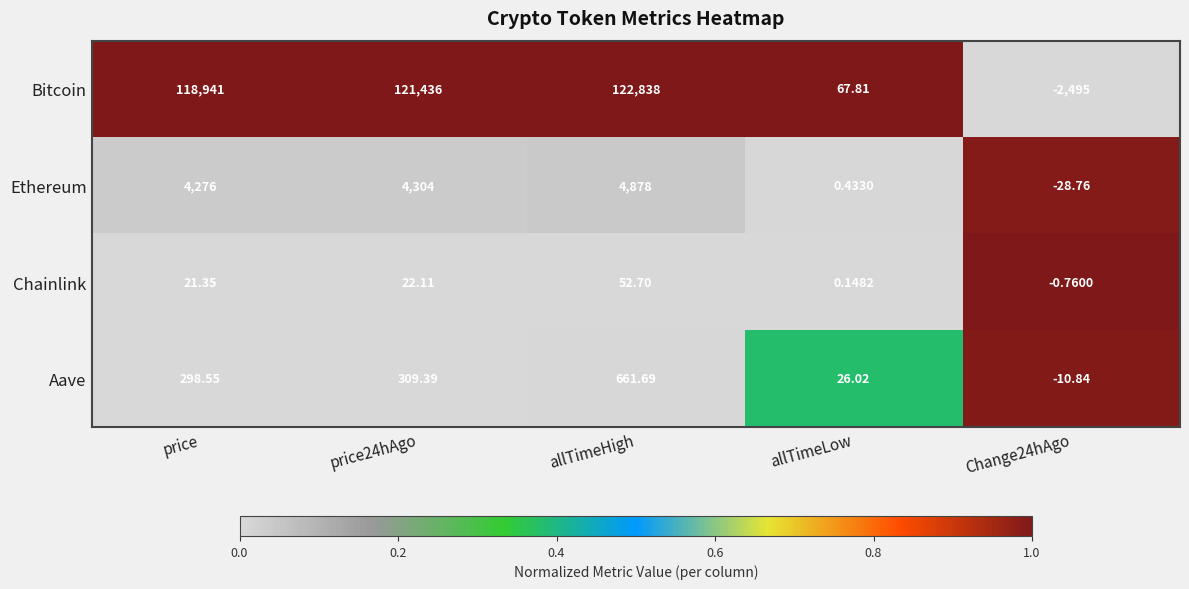

At which category is the sum across all series the highest?

allTimeHigh